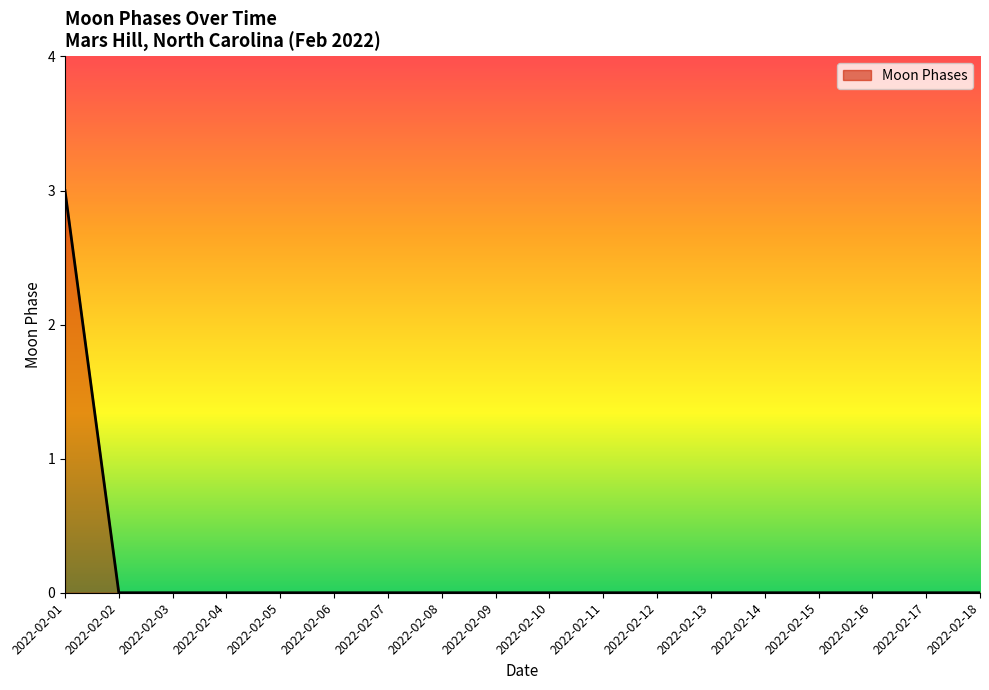

The value at 2022-02-06 is 0. True or false?

True